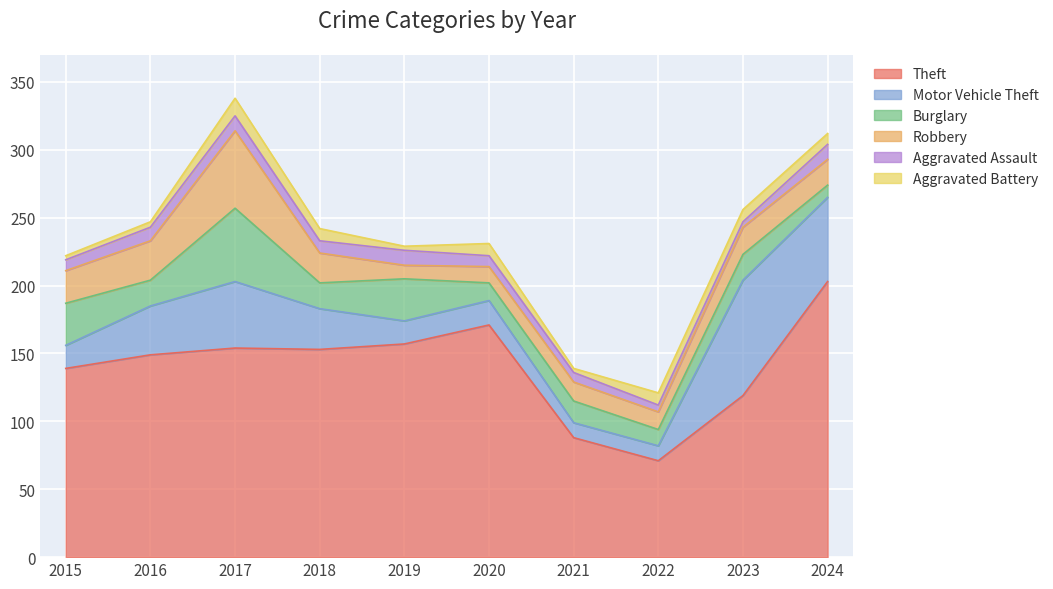

Reading left to right, what are all the values shown in this chart?

Theft: 2015=139	2016=149	2017=154	2018=153	2019=157	2020=171	2021=88	2022=71	2023=119	2024=203
Motor Vehicle Theft: 2015=17	2016=36	2017=49	2018=30	2019=17	2020=18	2021=11	2022=11	2023=85	2024=62
Burglary: 2015=31	2016=19	2017=54	2018=19	2019=31	2020=13	2021=16	2022=12	2023=19	2024=9
Robbery: 2015=24	2016=29	2017=57	2018=22	2019=10	2020=12	2021=14	2022=13	2023=20	2024=19
Aggravated Assault: 2015=8	2016=10	2017=11	2018=9	2019=11	2020=8	2021=7	2022=5	2023=4	2024=11
Aggravated Battery: 2015=3	2016=4	2017=13	2018=9	2019=3	2020=9	2021=3	2022=9	2023=9	2024=8